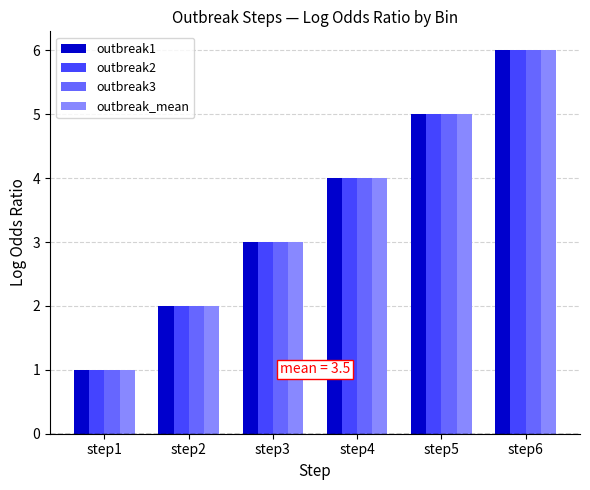

What is the difference between the second highest and second lowest values in the outbreak3 series?

3